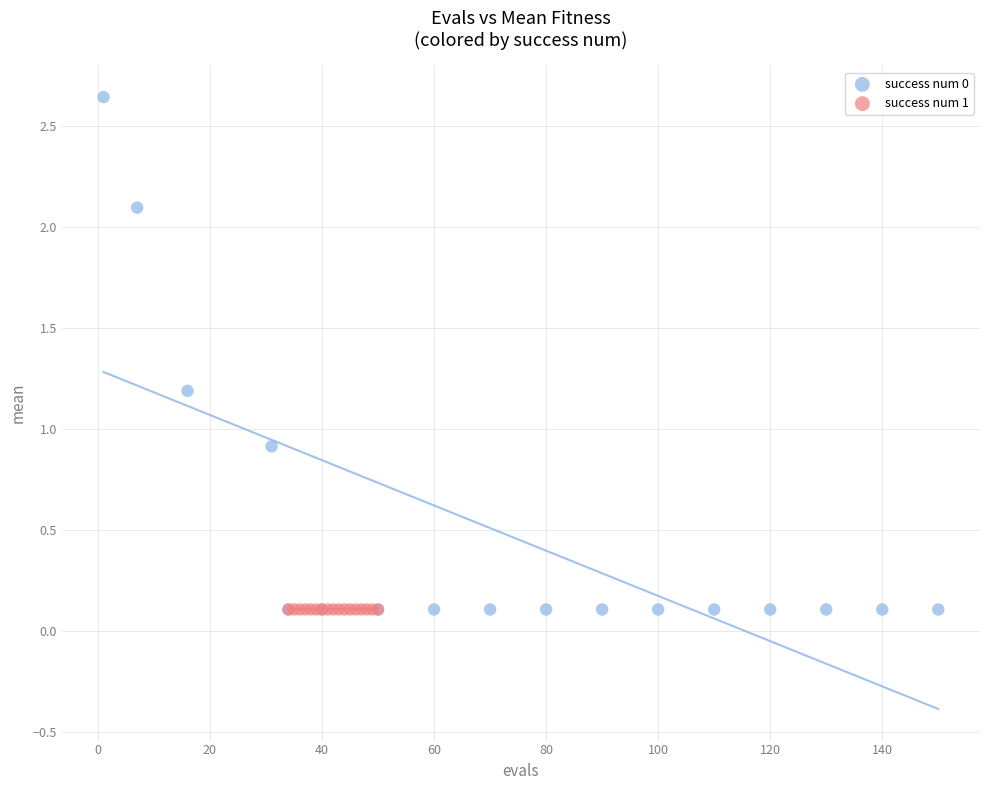

Which series reaches the maximum Y coordinate?

success num 0